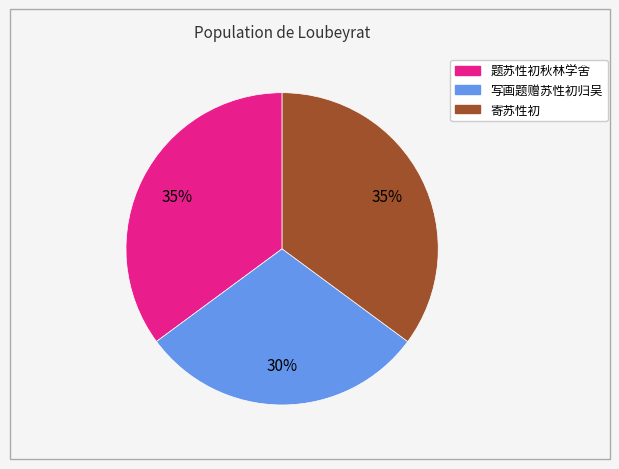

To the nearest percent, what is the difference between the largest and smallest slice percentages?

5%